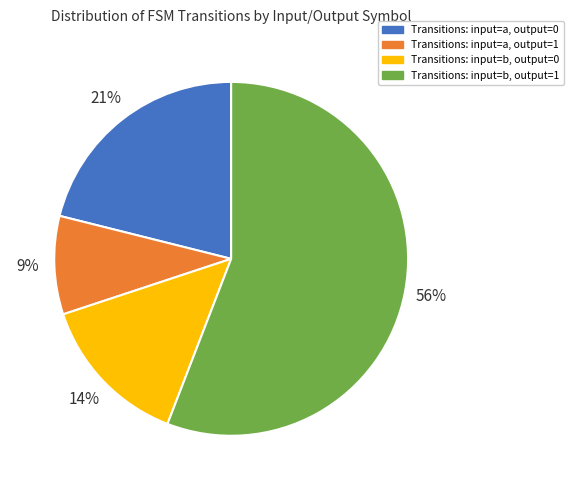

To the nearest percent, what is the difference between the largest and smallest slice percentages?

47%